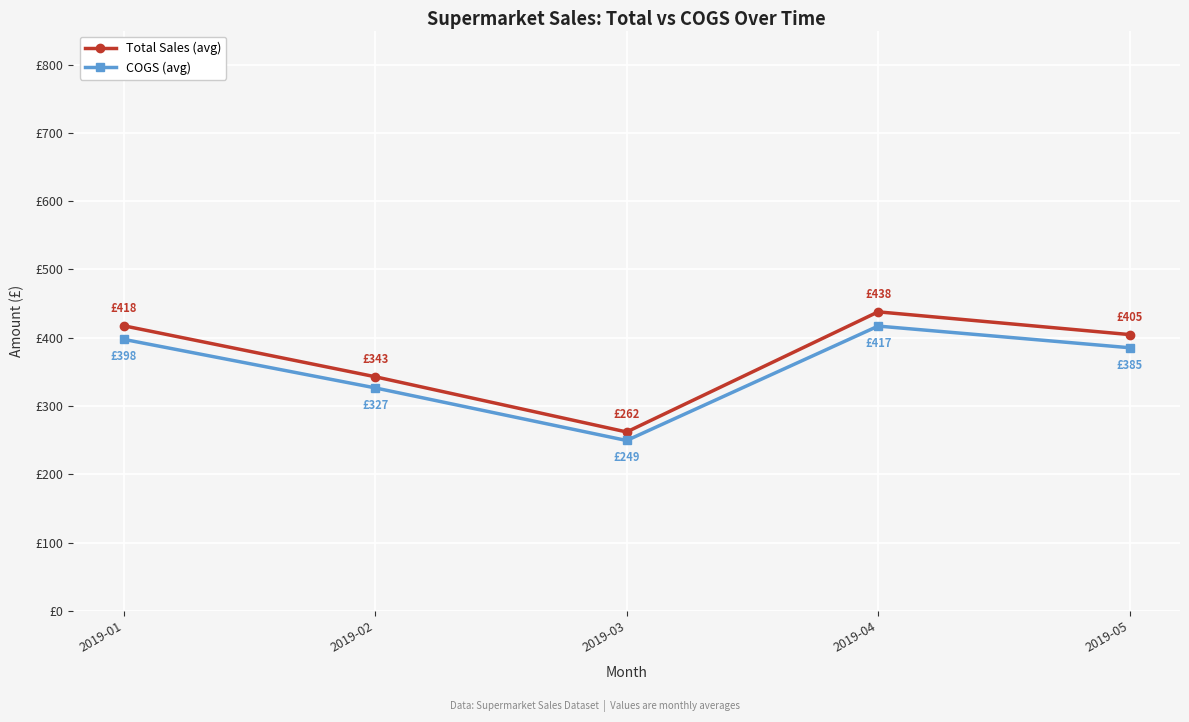

True or false: COGS (avg) and Total Sales (avg) intersect in this chart.

False